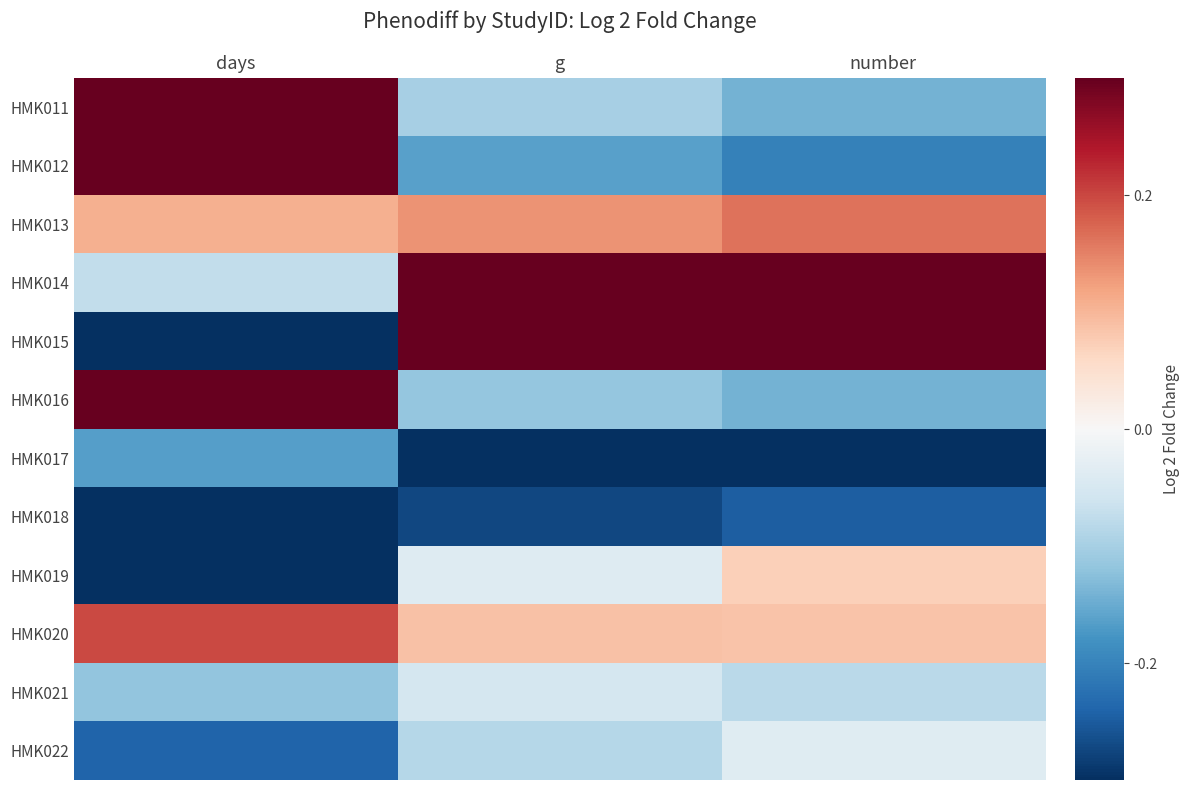

How many data points does each series have?

3